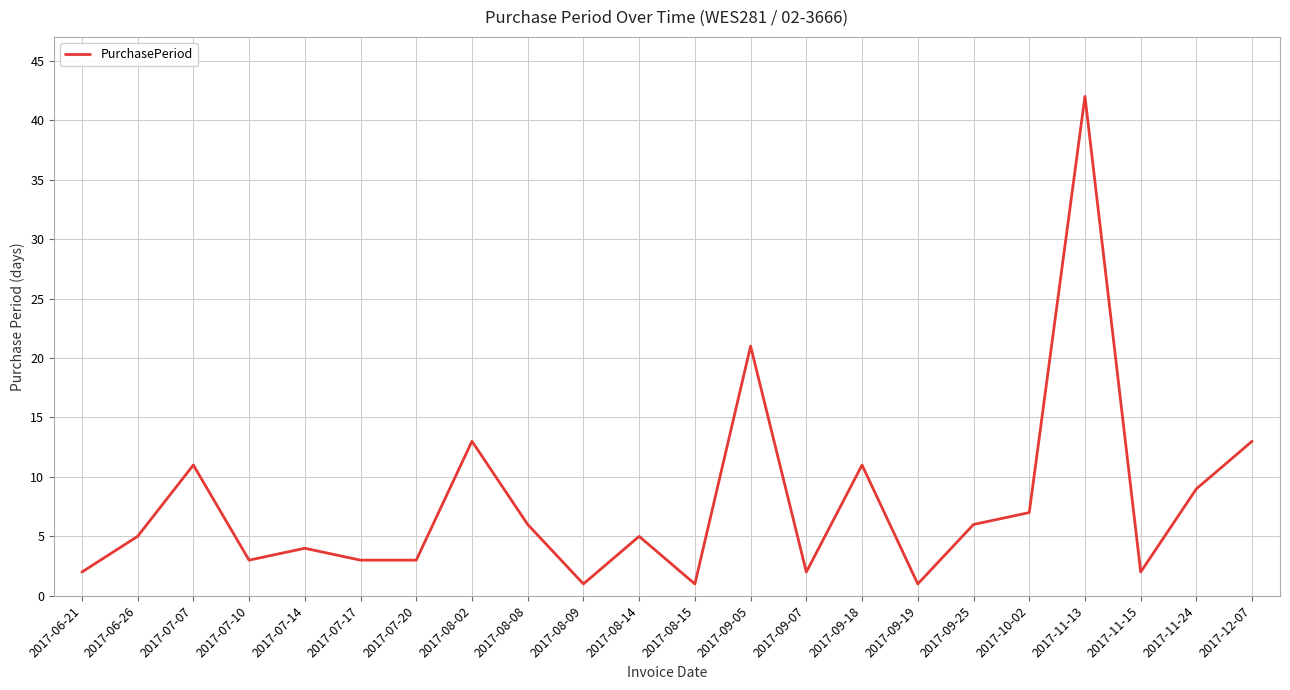

What is the difference between the maximum and minimum values?

41